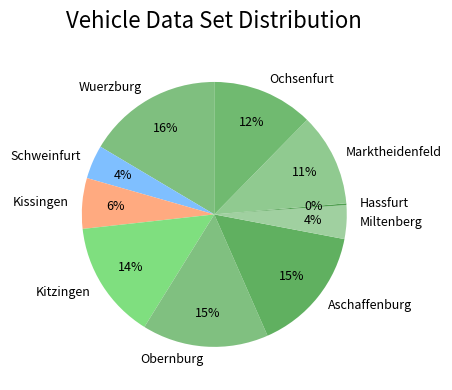

To the nearest percent, what percentage of the pie is Miltenberg?

4%